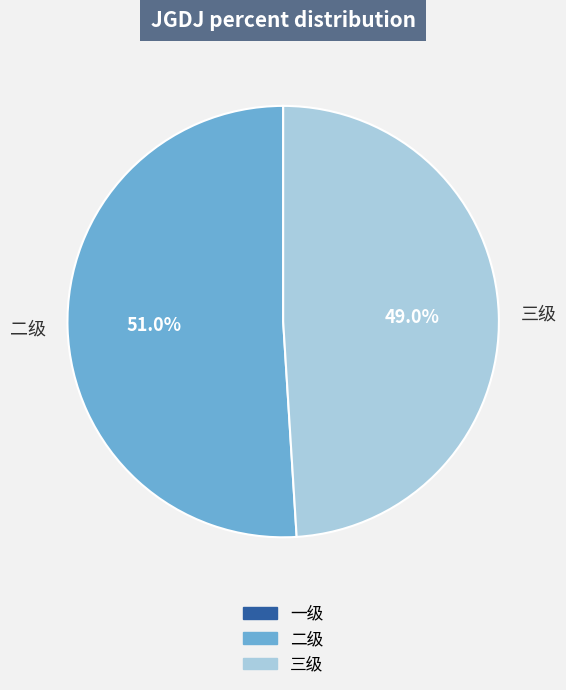

How many segments does this pie chart have?

2